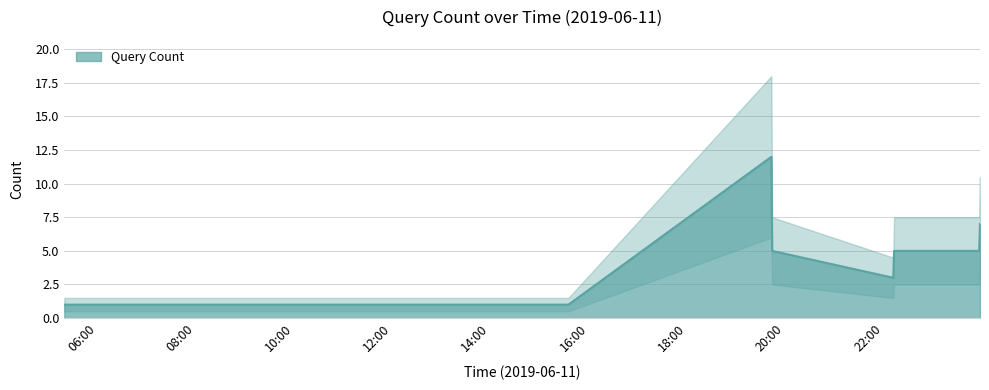

At which category does the chart reach its peak across all series?

2019-06-11 19:43:00